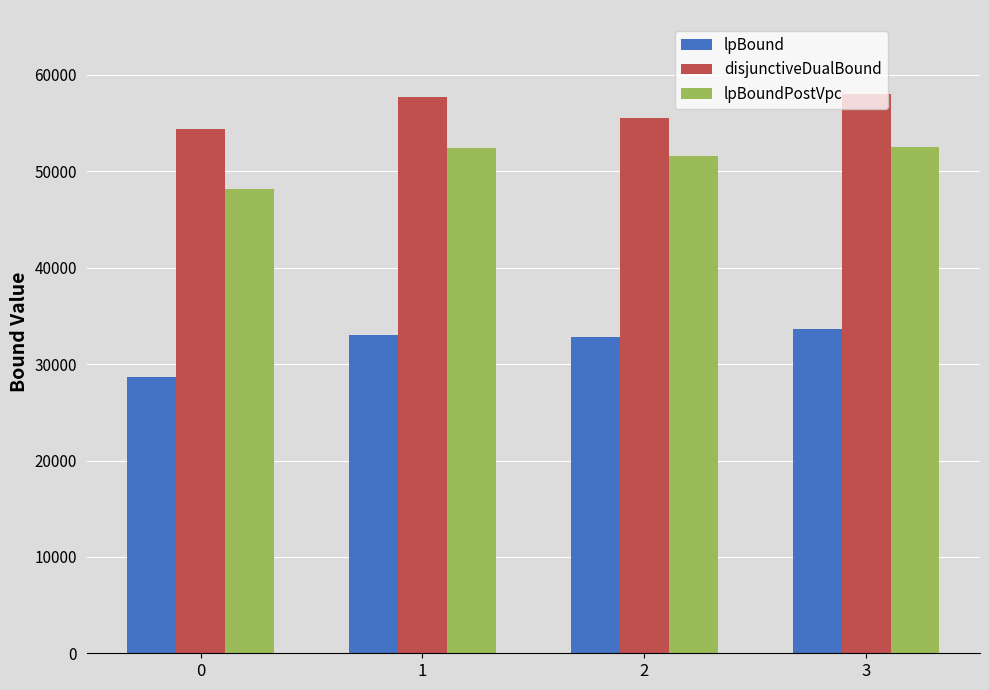

What is the total value across all series at 2?

139950.0